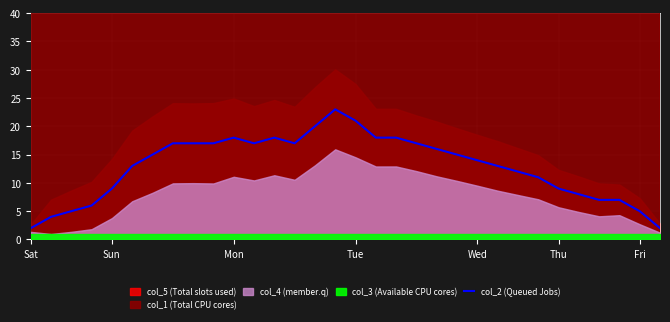

The value at 24 is 12. True or false?

True